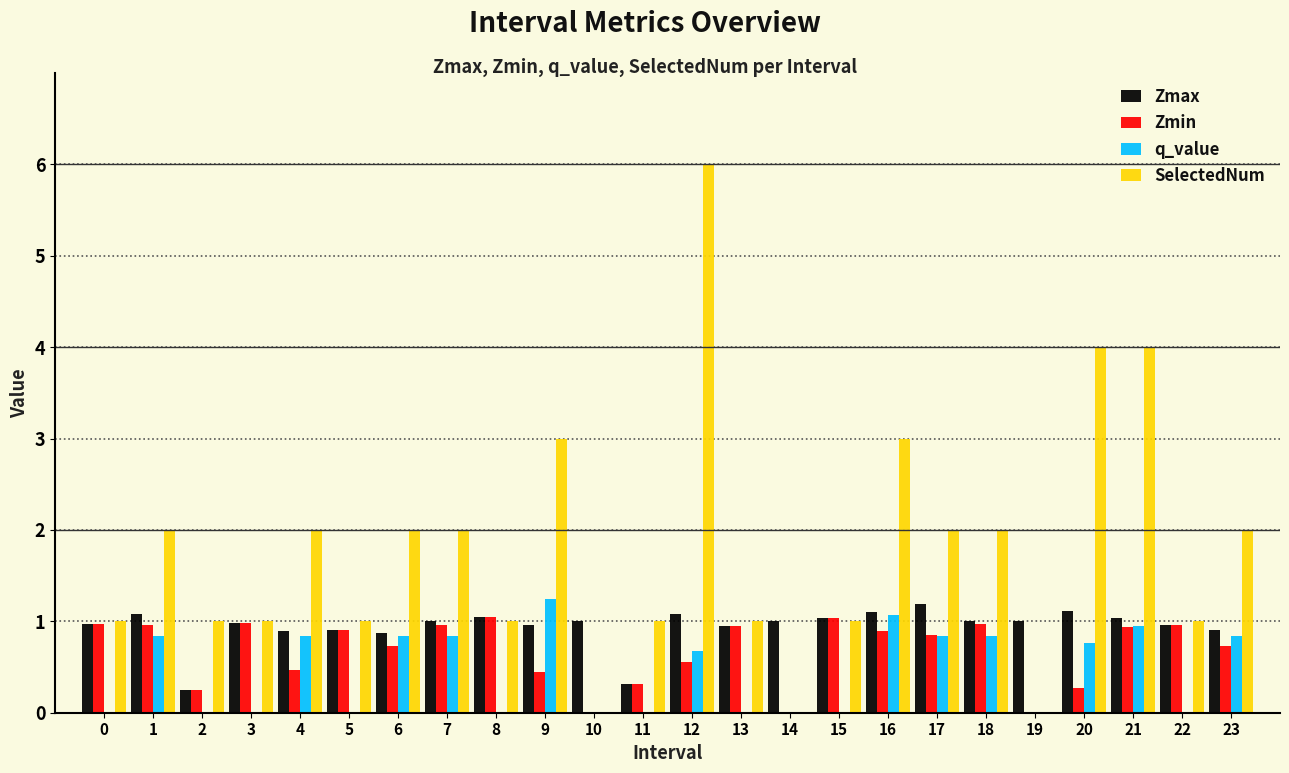

What is the sum of all q_value values?

10.6